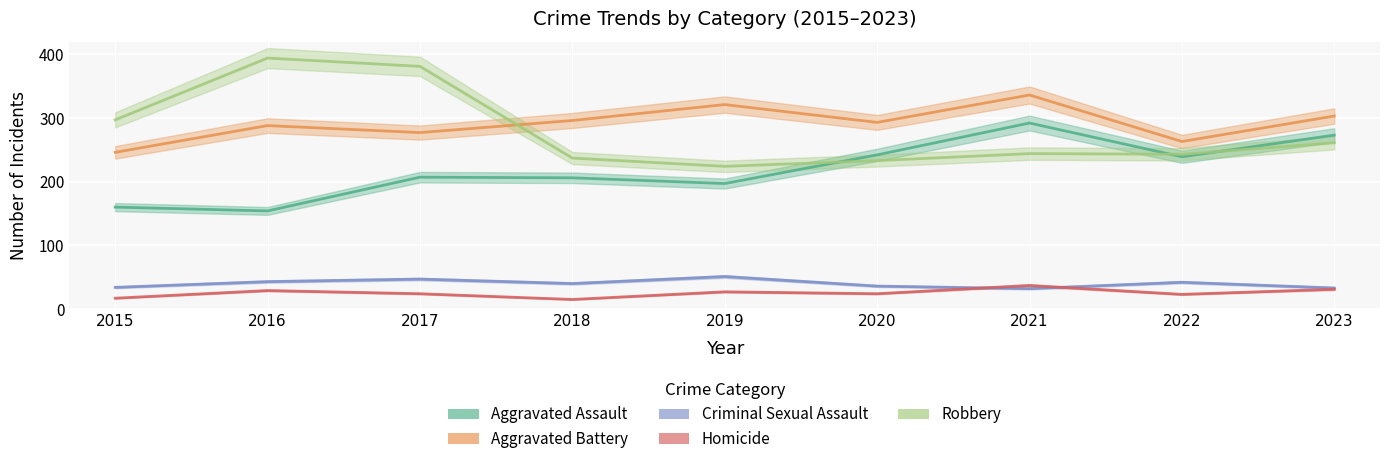

After their last crossing, which series has the higher values: Criminal Sexual Assault or Homicide?

Criminal Sexual Assault